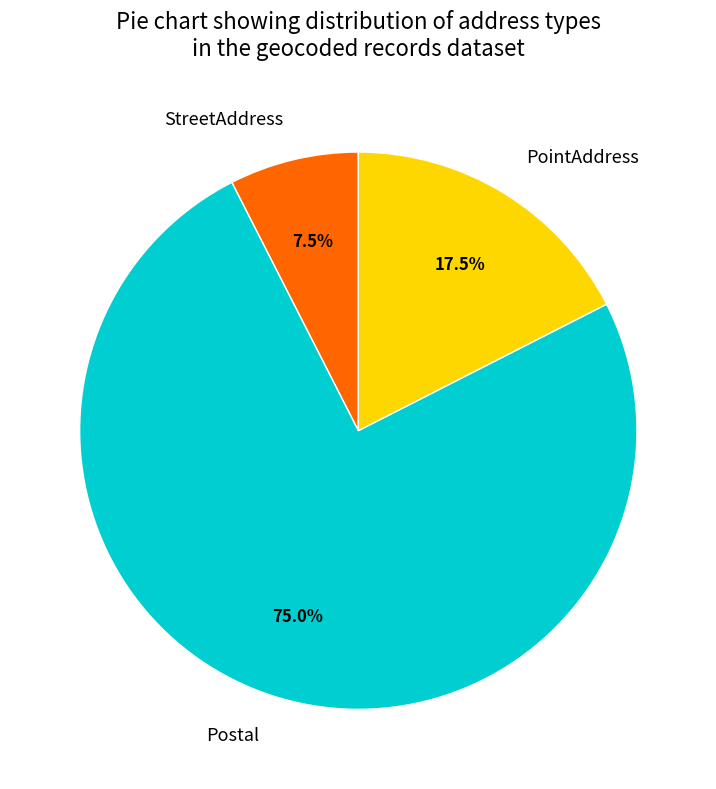

Which slice represents more than half of the pie?

Postal